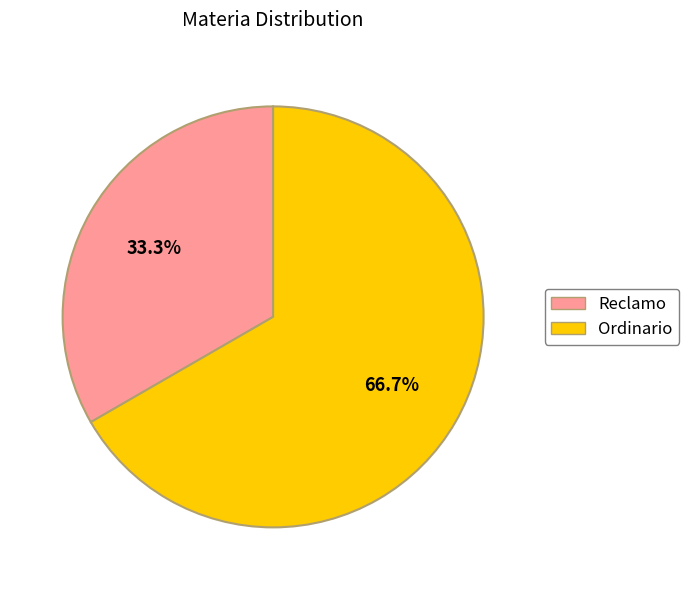

How many segments does this pie chart have?

2